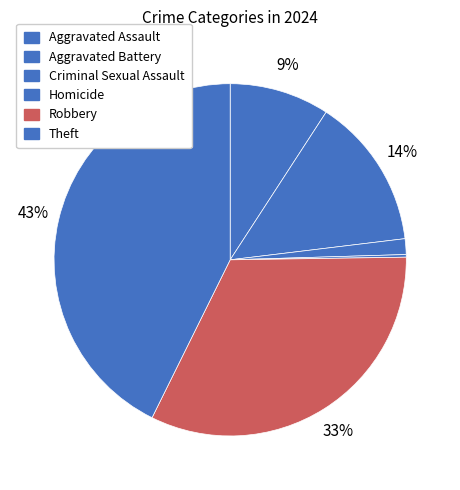

The Aggravated Assault slice represents 9% of the pie. True or false?

True